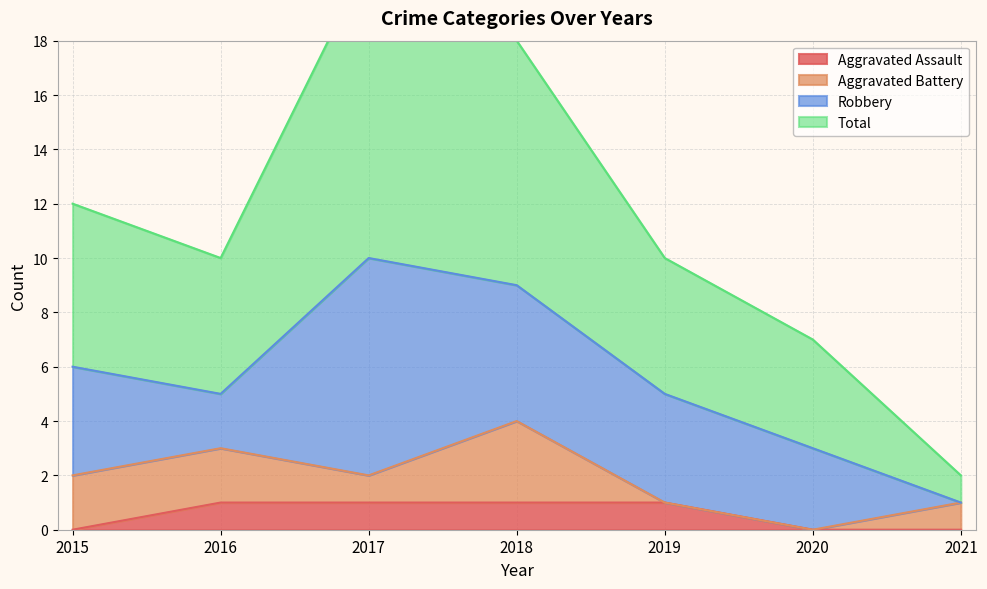

The value of Aggravated Assault at 2017 is 1. True or false?

True